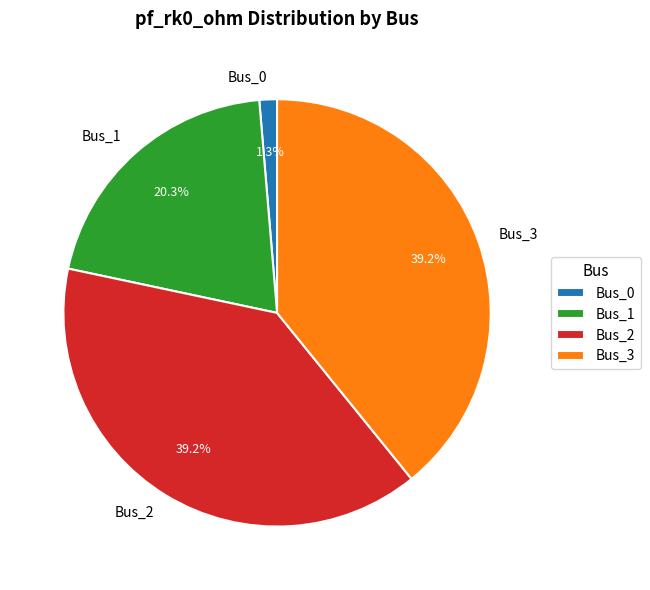

True or false: Bus_0 accounts for 11% of the total.

False